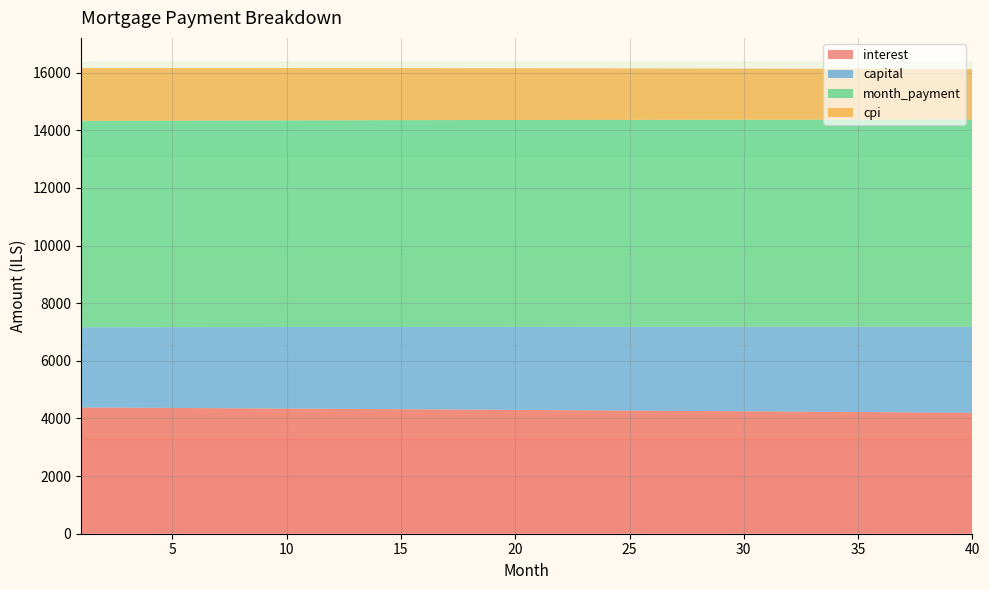

Reading right to left, extract all data points from this chart.

interest: 40=4197.6	39=4203.0	38=4208.3	37=4213.6	36=4218.9	35=4224.1	34=4229.3	33=4234.5	32=4239.6	31=4244.7	30=4249.8	29=4254.8	28=4259.8	27=4264.8	26=4269.8	25=4274.7	24=4279.5	23=4284.4	22=4289.2	21=4294.0	20=4298.7	19=4303.4	18=4308.1	17=4312.8	16=4317.4	15=4322.0	14=4326.5	13=4331.1	12=4335.6	11=4340.0	10=4344.5	9=4348.9	8=4353.3	7=4357.6	6=4361.9	5=4366.2	4=4370.4	3=4374.7	2=4378.9	1=4383.0
capital: 40=2988.9	39=2983.5	38=2978.0	37=2972.6	36=2967.1	35=2961.7	34=2956.3	33=2950.9	32=2945.5	31=2940.1	30=2934.7	29=2929.3	28=2924.0	27=2918.6	26=2913.3	25=2907.9	24=2902.6	23=2897.3	22=2892.0	21=2886.7	20=2881.4	19=2876.2	18=2870.9	17=2865.6	16=2860.4	15=2855.2	14=2849.9	13=2844.7	12=2839.5	11=2834.3	10=2829.1	9=2823.9	8=2818.8	7=2813.6	6=2808.5	5=2803.3	4=2798.2	3=2793.1	2=2788.0	1=2782.9
month_payment: 40=7186.5	39=7186.4	38=7186.3	37=7186.2	36=7186.0	35=7185.8	34=7185.6	33=7185.3	32=7185.1	31=7184.8	30=7184.5	29=7184.1	28=7183.8	27=7183.4	26=7183.0	25=7182.6	24=7182.2	23=7181.7	22=7181.2	21=7180.7	20=7180.1	19=7179.6	18=7179.0	17=7178.4	16=7177.8	15=7177.1	14=7176.5	13=7175.8	12=7175.1	11=7174.4	10=7173.6	9=7172.8	8=7172.0	7=7171.2	6=7170.4	5=7169.5	4=7168.6	3=7167.8	2=7166.8	1=7165.9
cpi: 40=1753.5	39=1755.8	38=1758.0	37=1760.2	36=1762.5	35=1764.7	34=1766.9	33=1769.0	32=1771.2	31=1773.4	30=1775.5	29=1777.6	28=1779.7	27=1781.8	26=1783.9	25=1786.0	24=1788.0	23=1790.0	22=1792.1	21=1794.1	20=1796.1	19=1798.1	18=1800.0	17=1802.0	16=1804.0	15=1805.9	14=1807.8	13=1809.7	12=1811.6	11=1813.5	10=1815.4	9=1817.2	8=1819.1	7=1820.9	6=1822.7	5=1824.5	4=1826.3	3=1828.1	2=1829.8	1=1831.6